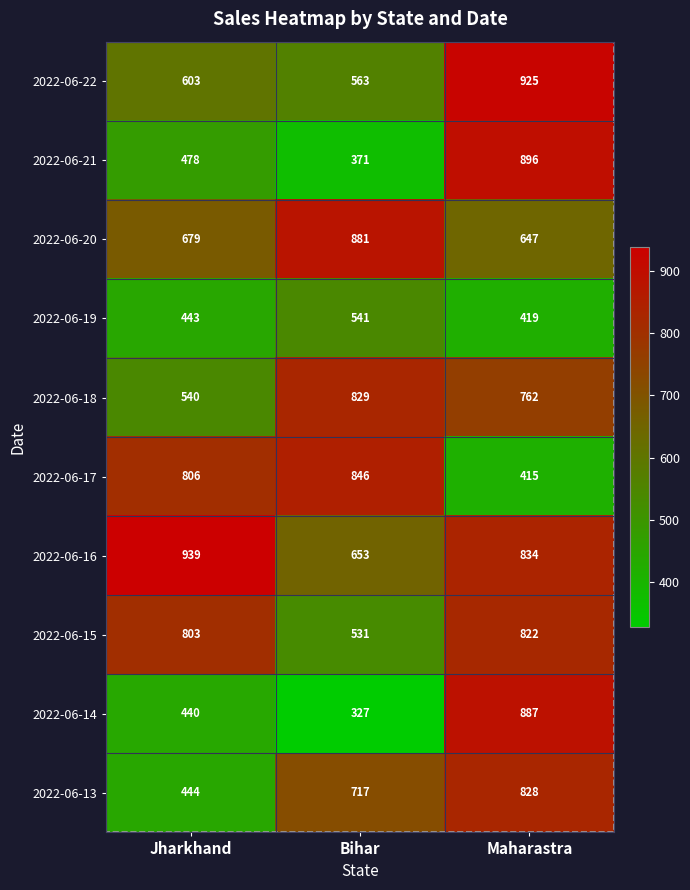

At how many categories does at least one series exceed 770?

3